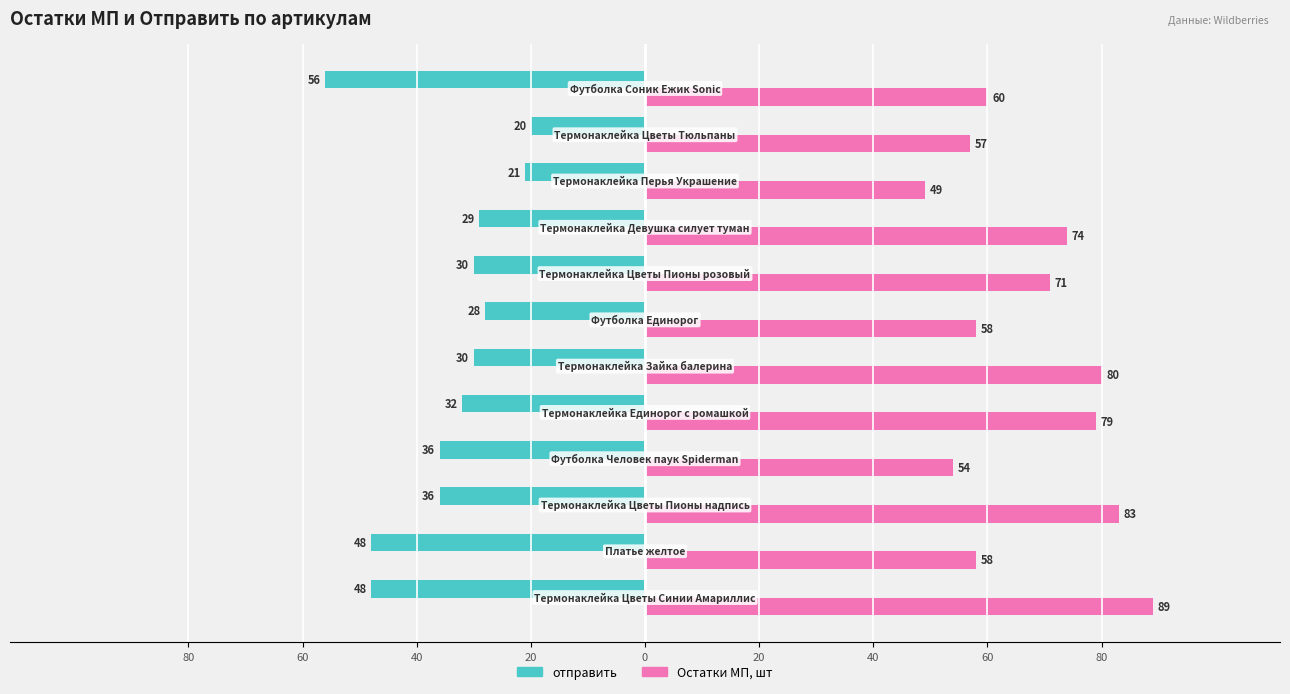

What are all the series names shown in the legend?

отправить, Остатки МП, шт